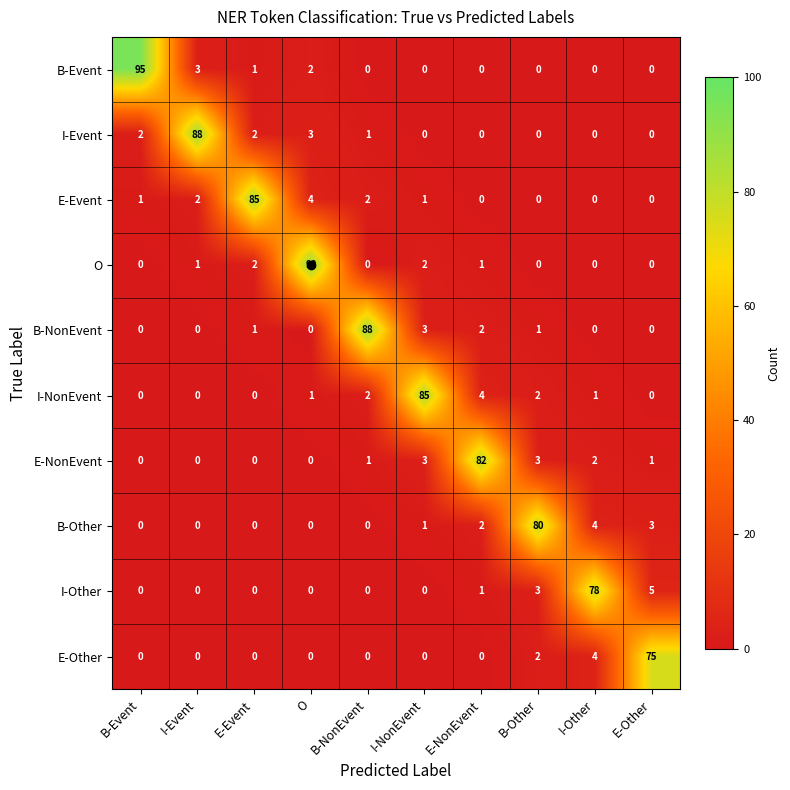

What is the difference between the highest and lowest values at I-Event?

88